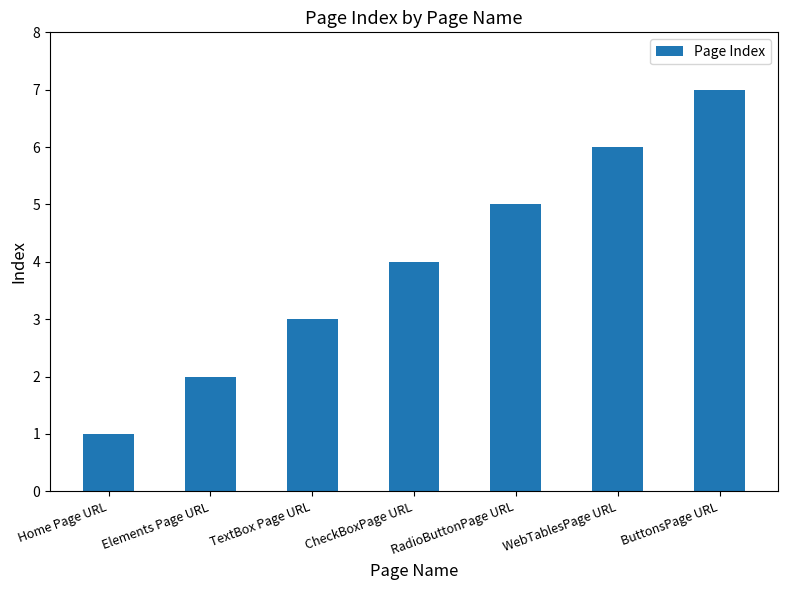

What is the average value?

4